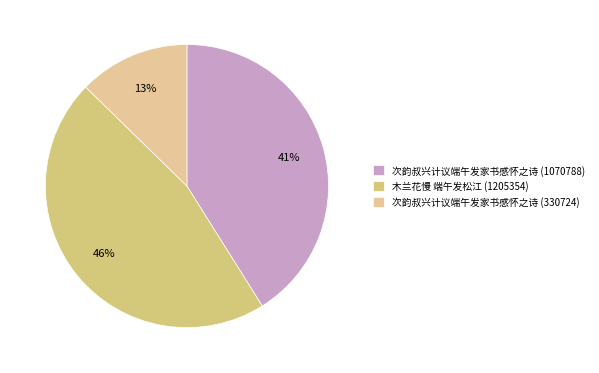

To the nearest percent, what is the difference between the 木兰花慢 端午发松江 (1205354) and 次韵叔兴计议端午发家书感怀之诗 (330724) slice percentages?

34%